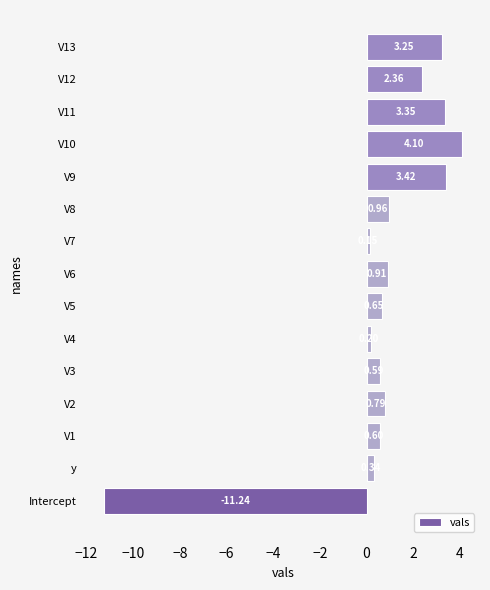

What is the difference between the maximum and minimum values?

15.3